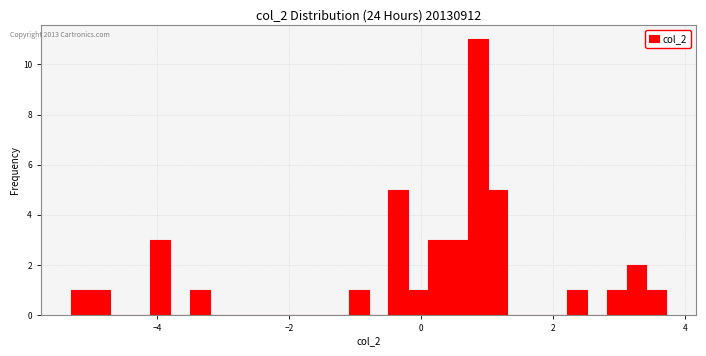

Read against the x-axis, roughly where is the centre of the tallest bar?

0.8